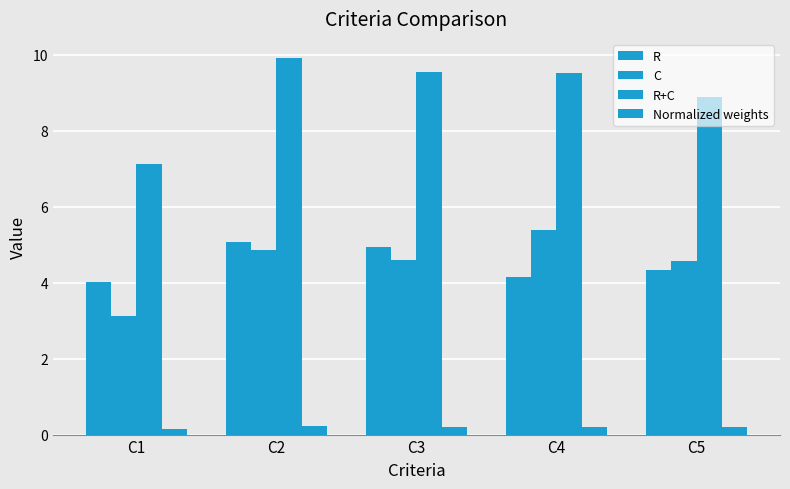

Reading right to left, extract all data points from this chart.

R: C5=4.3	C4=4.1	C3=4.9	C2=5.1	C1=4.0
C: C5=4.6	C4=5.4	C3=4.6	C2=4.8	C1=3.1
R+C: C5=8.9	C4=9.5	C3=9.5	C2=9.9	C1=7.1
Normalized weights: C5=0.2	C4=0.2	C3=0.2	C2=0.2	C1=0.2